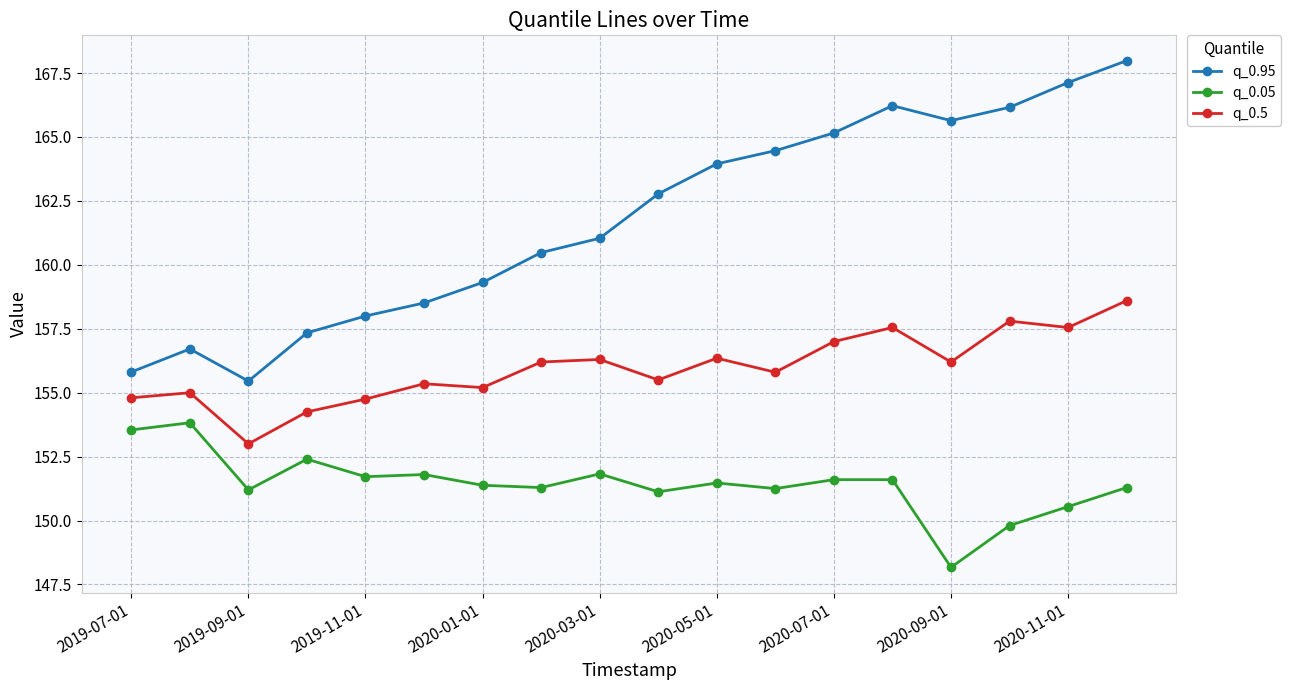

Which series has the largest total across all categories?

q_0.95